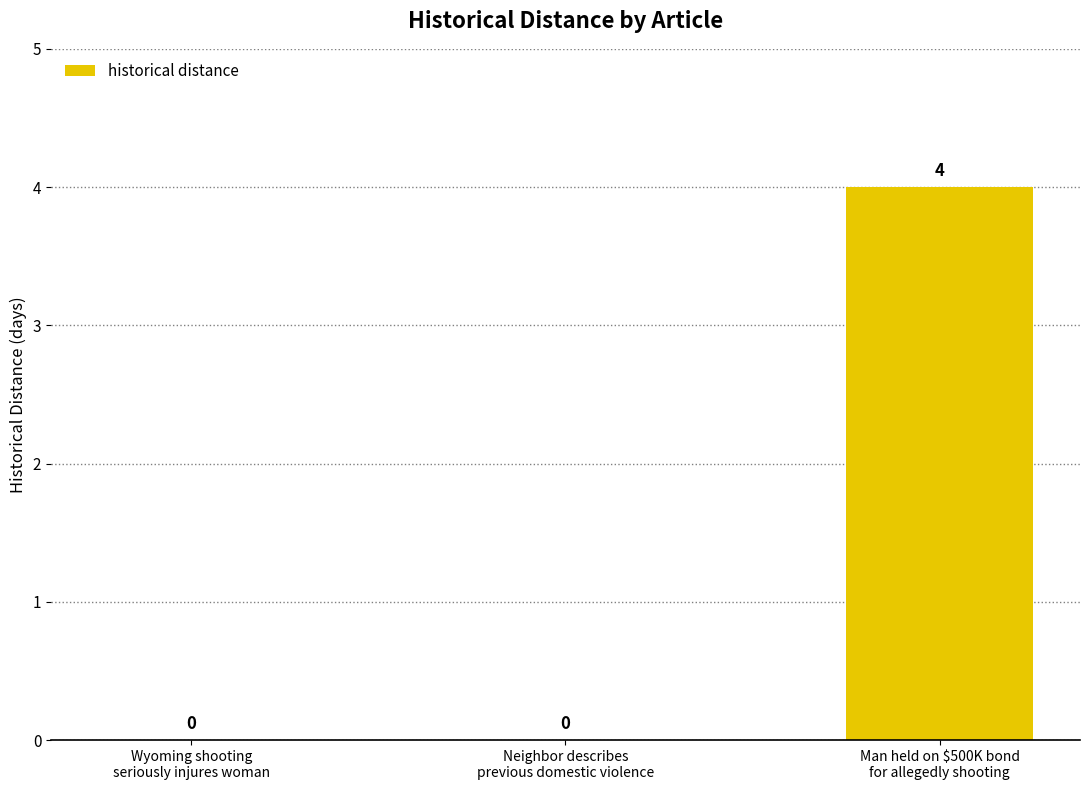

Reading left to right, extract all data points from this chart.

Wyoming shooting
seriously injures woman=0	Neighbor describes
previous domestic violence=0	Man held on $500K bond
for allegedly shooting=4